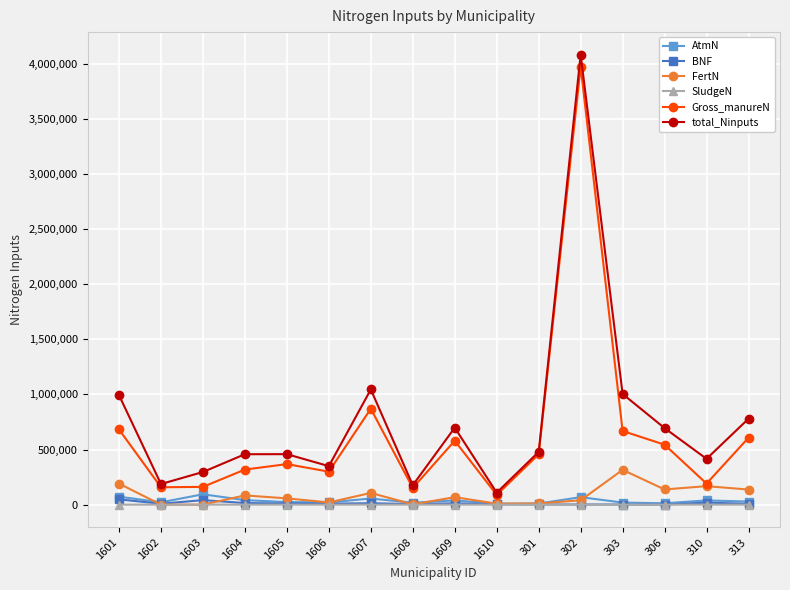

Which series changed the most between 1601 and 301?

total_Ninputs